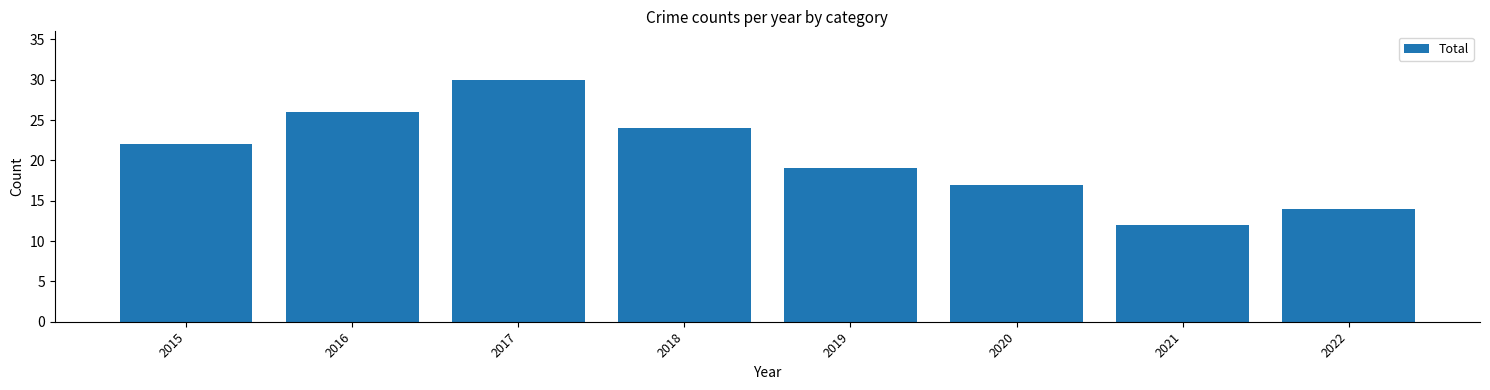

What is the smallest value displayed?

12